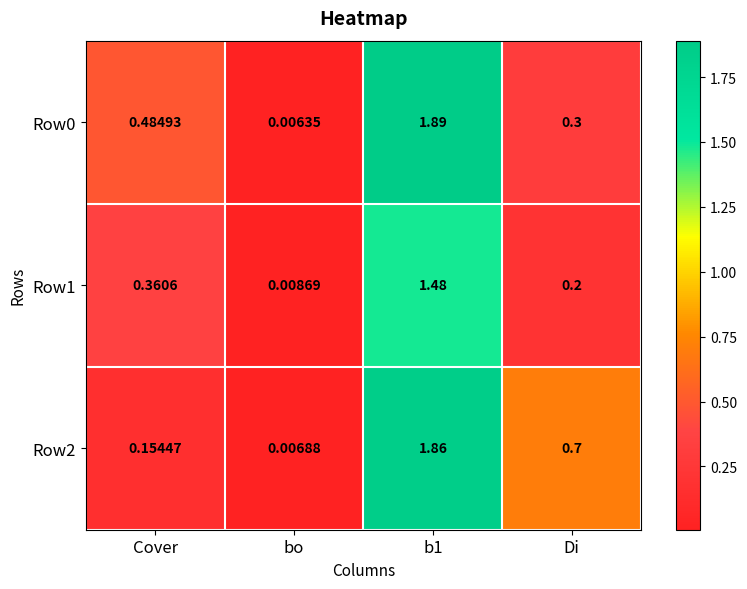

Where is Row2 nearest to the value 0?

bo